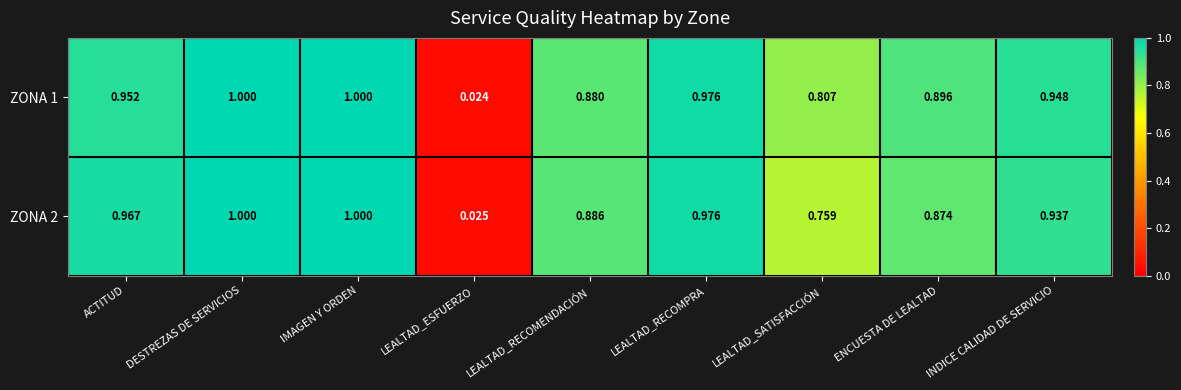

Which category has the lowest value in the ZONA 2 series?

LEALTAD_ESFUERZO